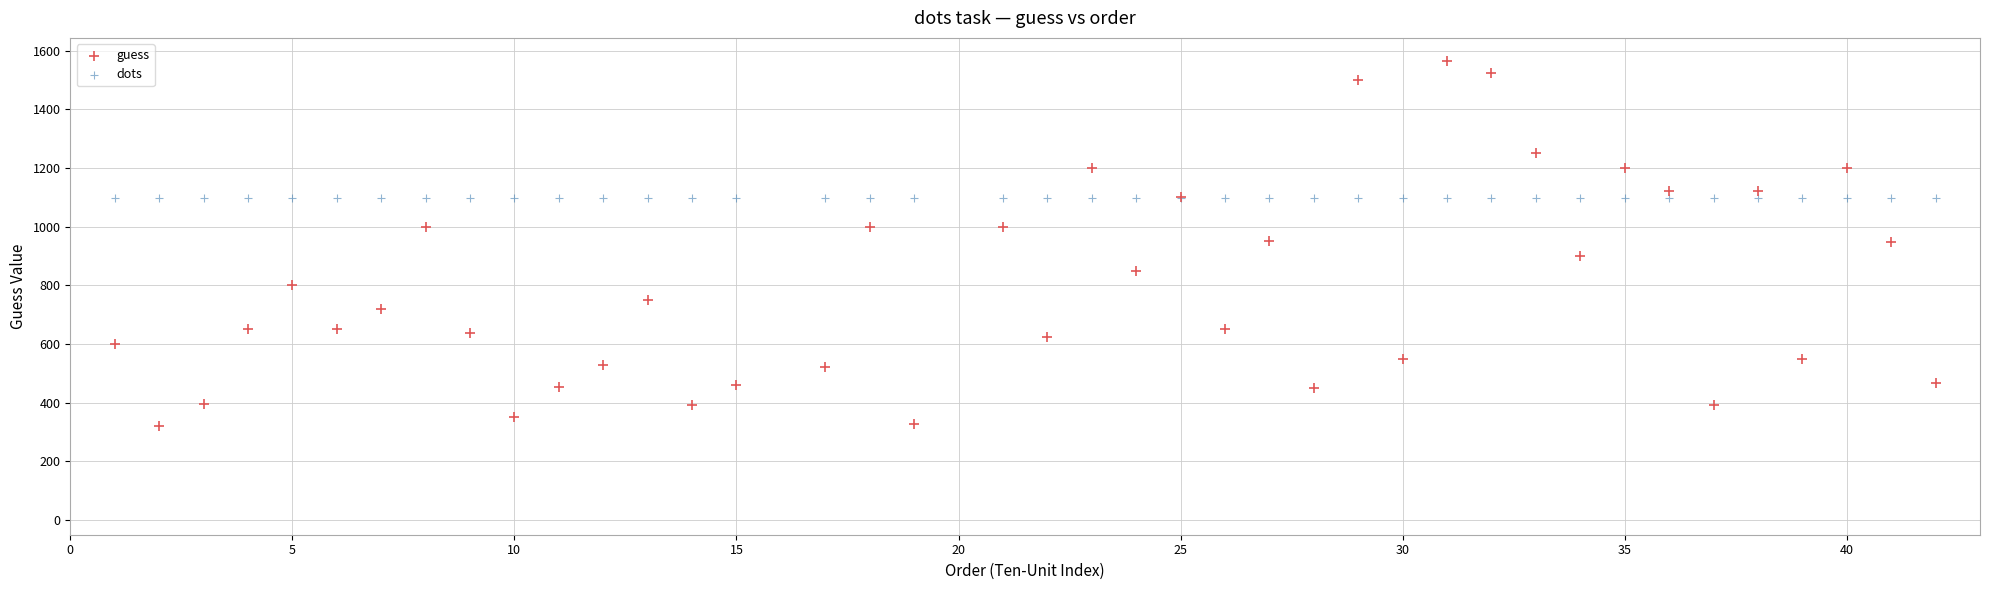

Which series reaches the minimum Y coordinate?

guess